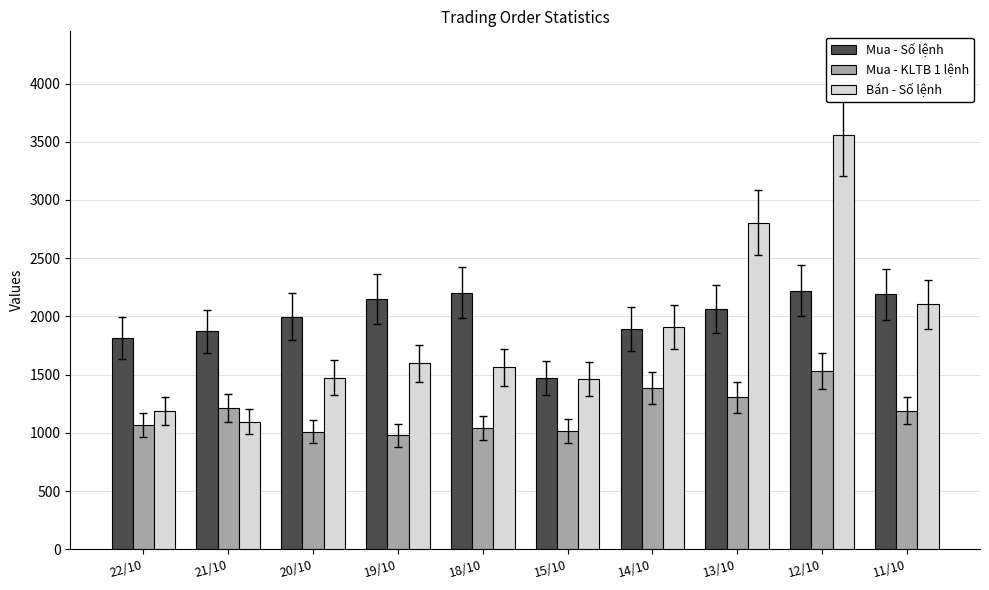

What is the difference between the highest and lowest values at 21/10?

776.0